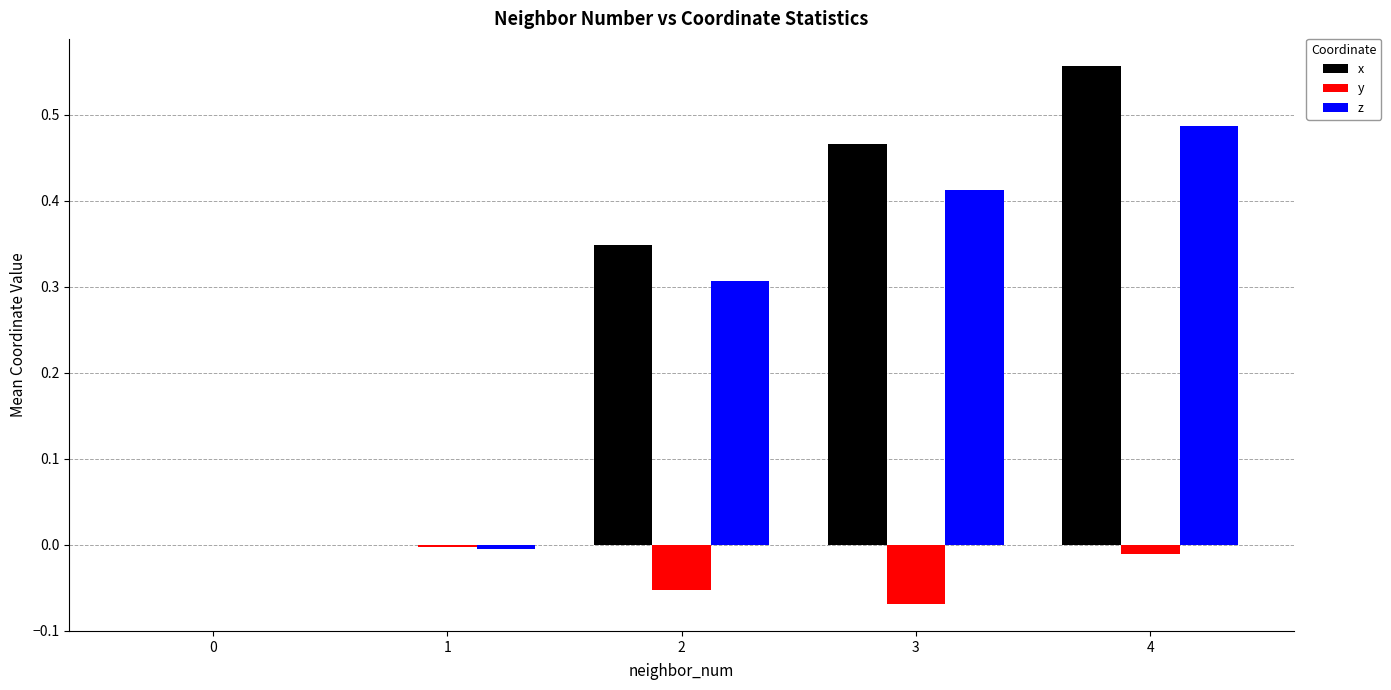

How many series are shown in this chart?

3